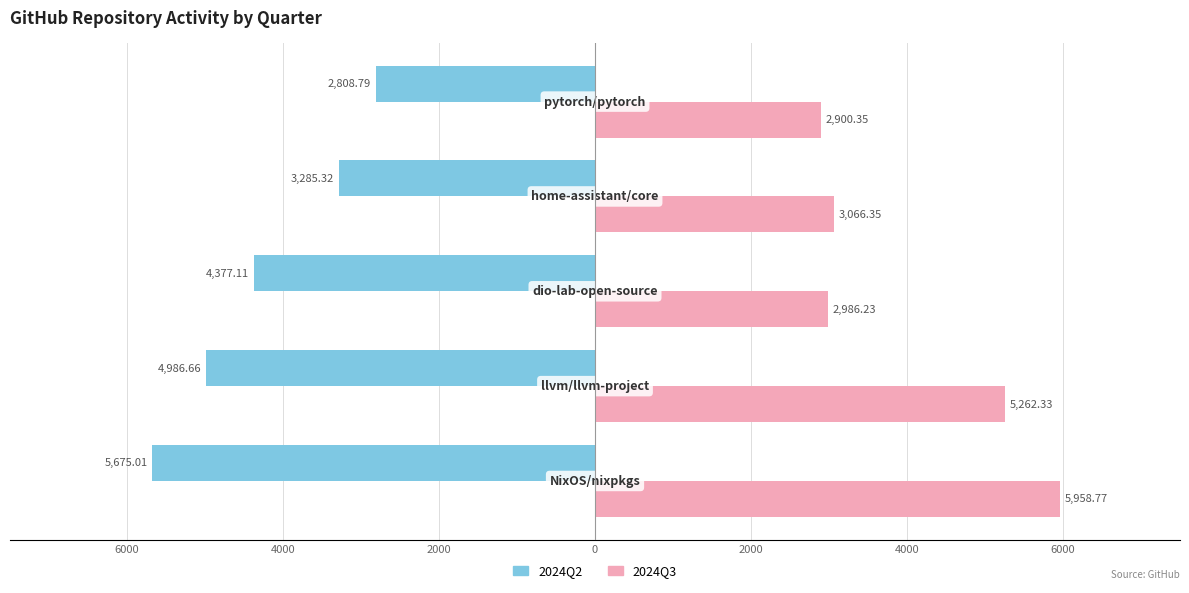

At how many categories does at least one series exceed 2193?

5